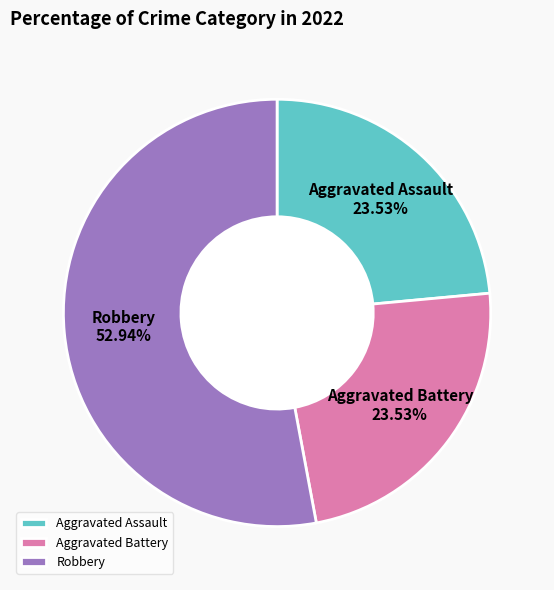

To the nearest percent, what is the average slice percentage?

33%